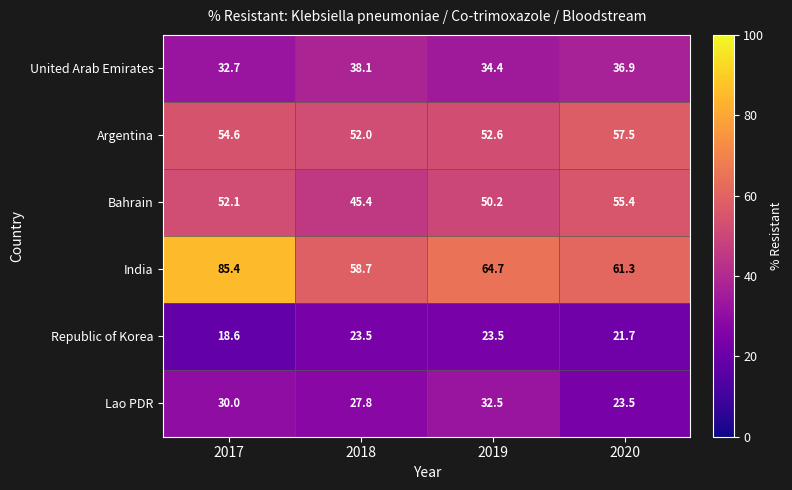

Is it true that Bahrain equals 76.8 at 2020?

False